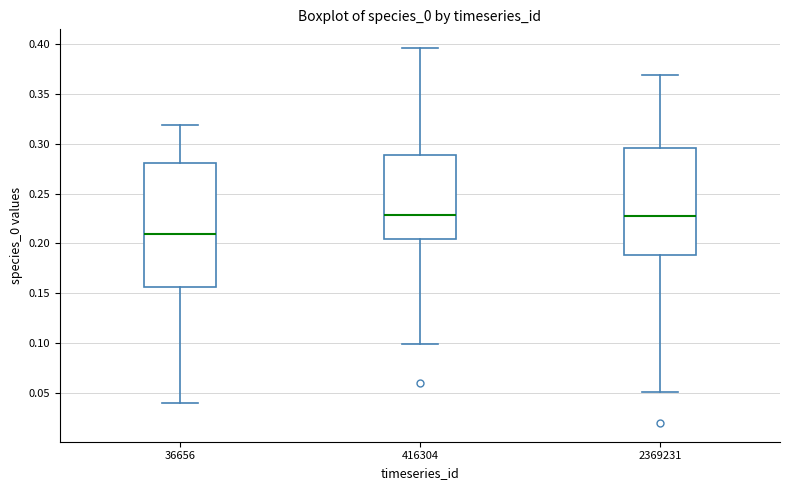

Where does the lower whisker of the box at x = 416304 end on the y-axis? The values are not printed on the chart, so give them approximately, as read against the axis.

0.100